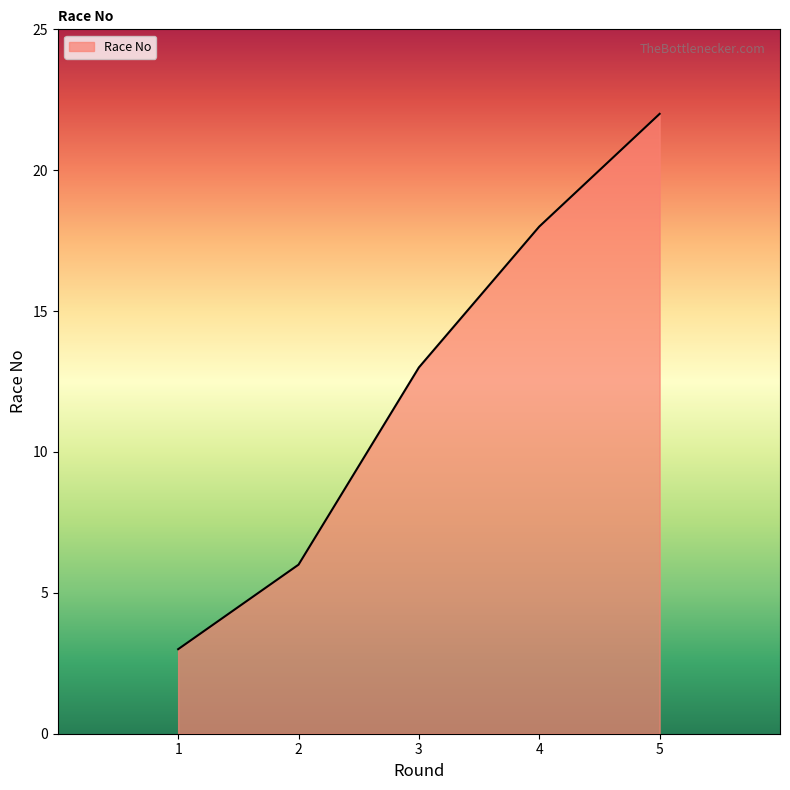

What is the average value?

12